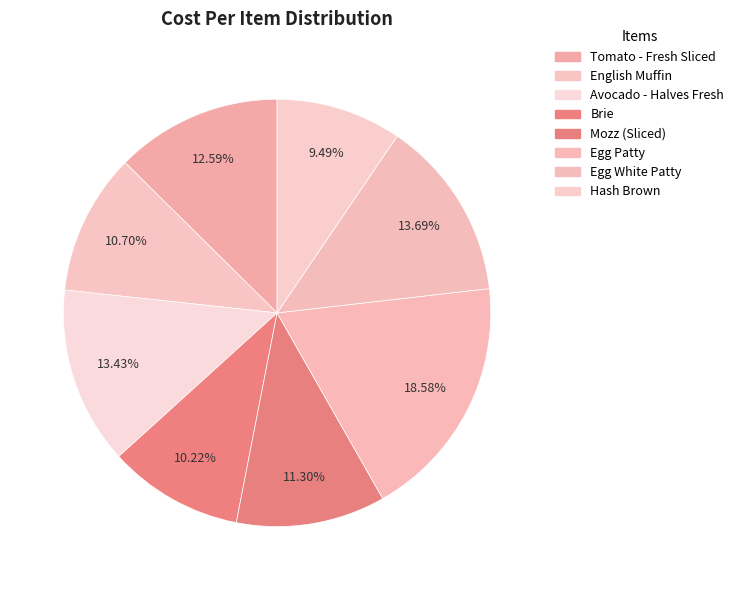

True or false: Egg White Patty accounts for 4% of the total.

False